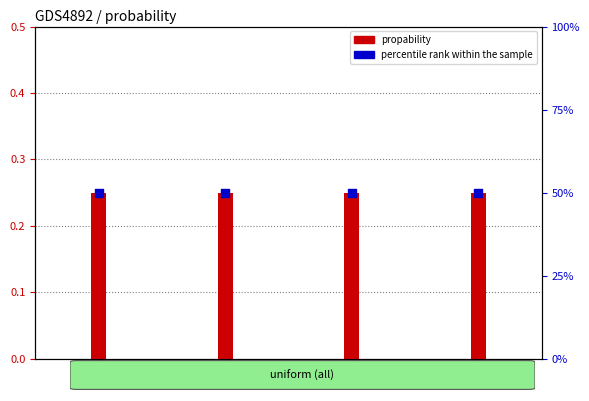

At which category is the sum across all series the highest?

s1